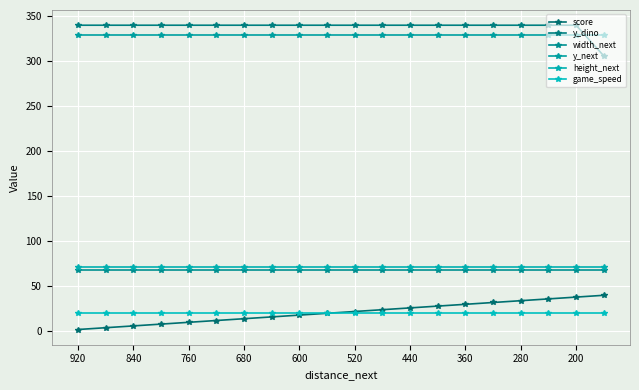

What is the lowest value of the y_next series?

329